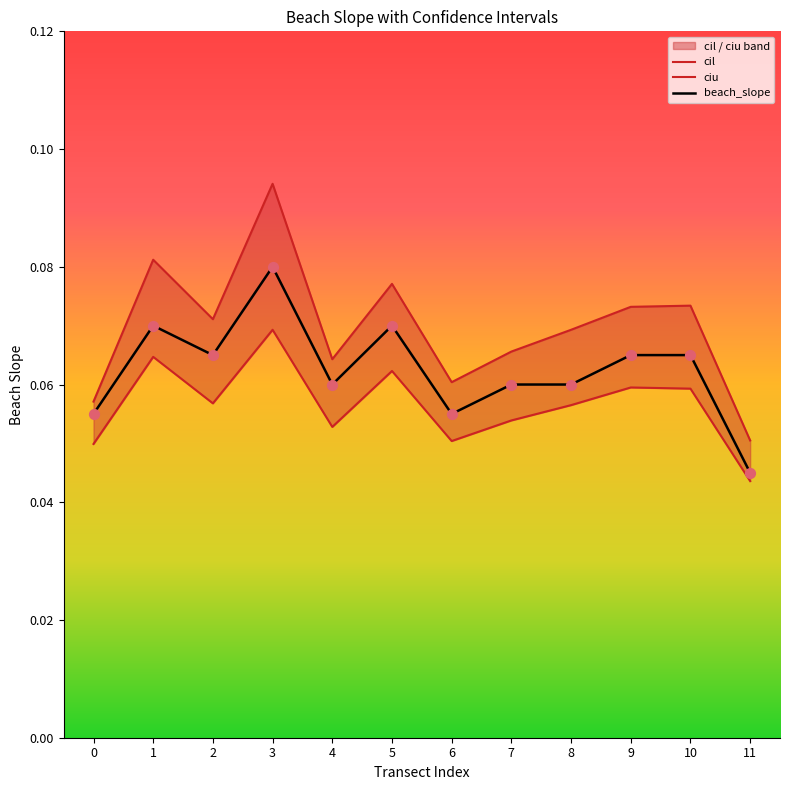

What is the total value across all series at 4?

0.2